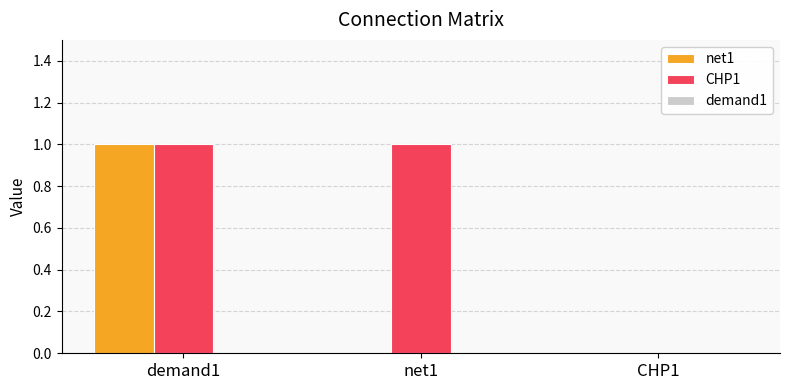

The value of CHP1 at demand1 is 1. True or false?

True